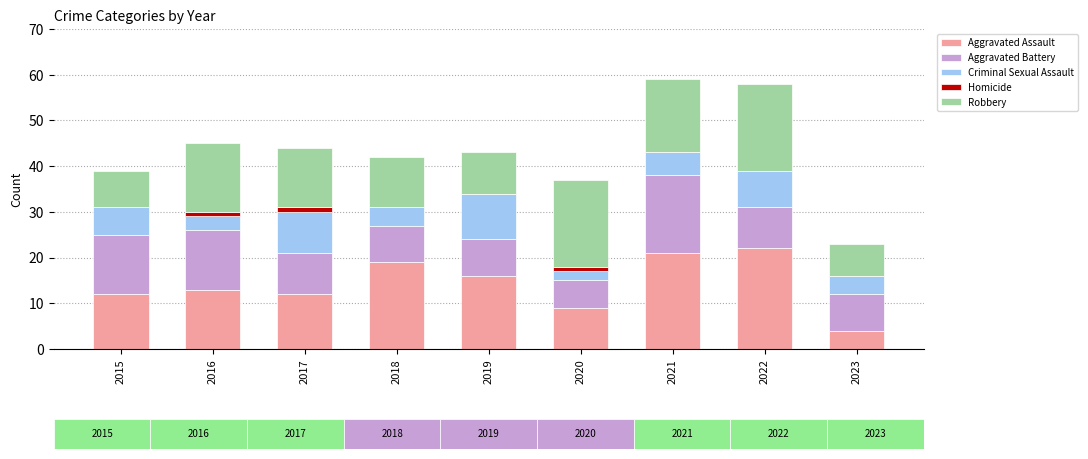

Count the number of categories in the chart.

9